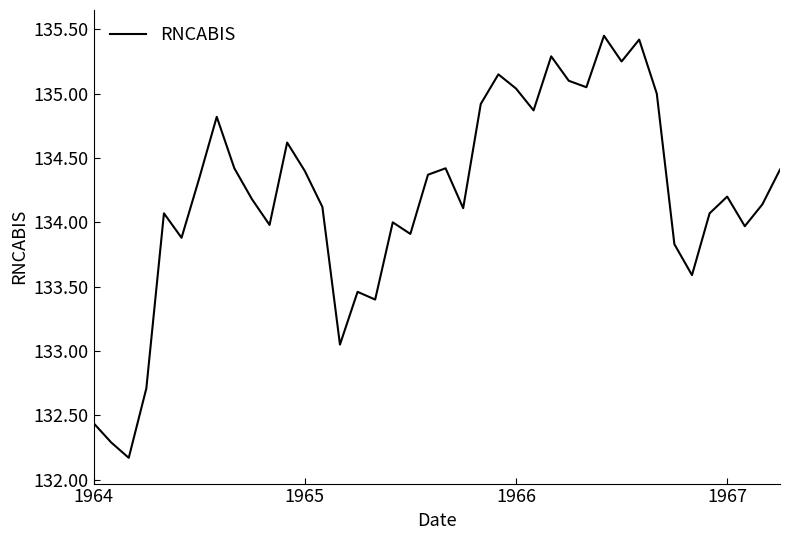

What is the difference between the maximum and minimum values?

3.3